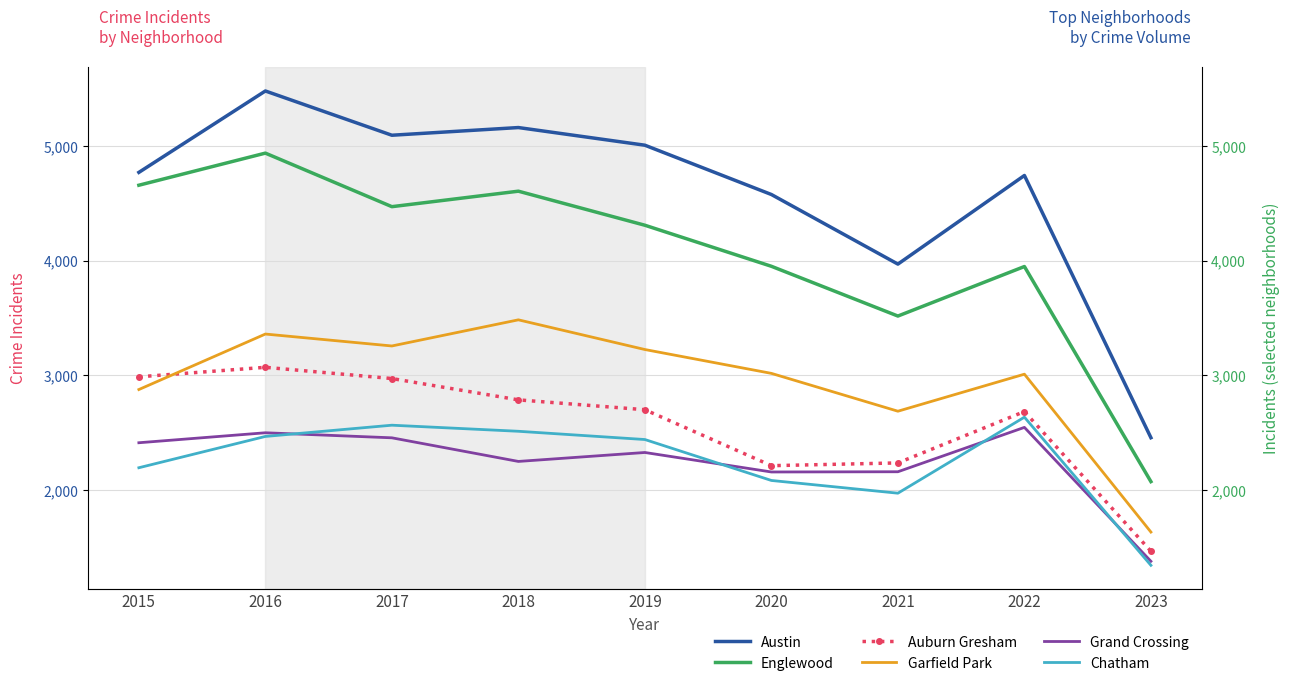

What is the value of the Englewood point at the 3rd from the left?

4472